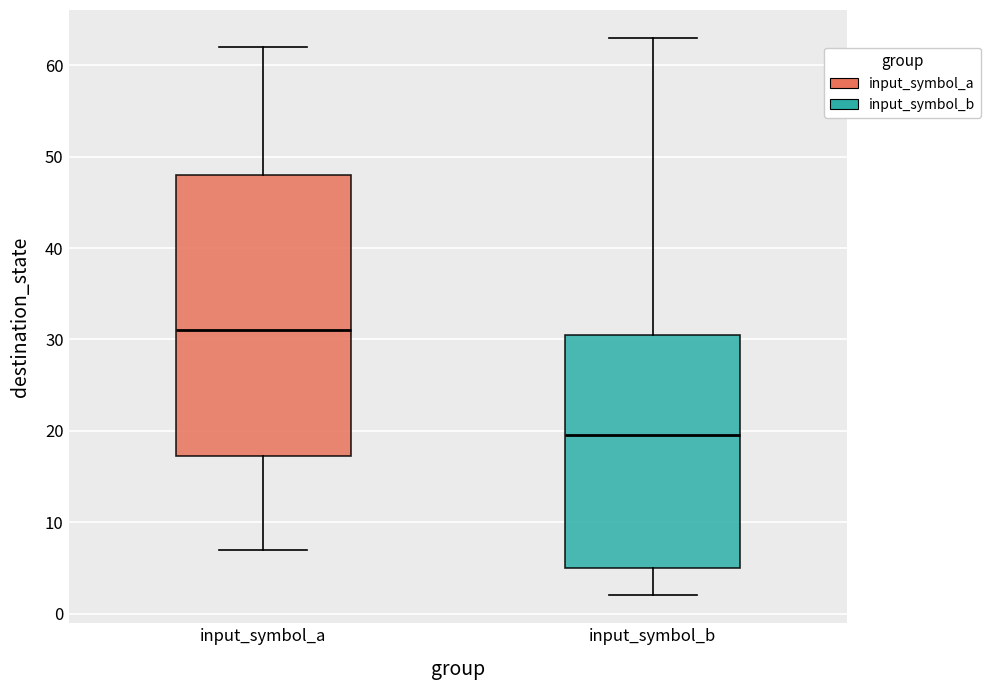

Reading left to right, transcribe this box plot: for each box, give where its median line is, the range the box spans, and where its two whiskers end, as read against the y-axis. The values are not printed on the chart, so give them approximately, as read against the axis.

input_symbol_a: median 31, box 17 to 48, whiskers 7 to 62
input_symbol_b: median 20, box 5 to 31, whiskers 2 to 63